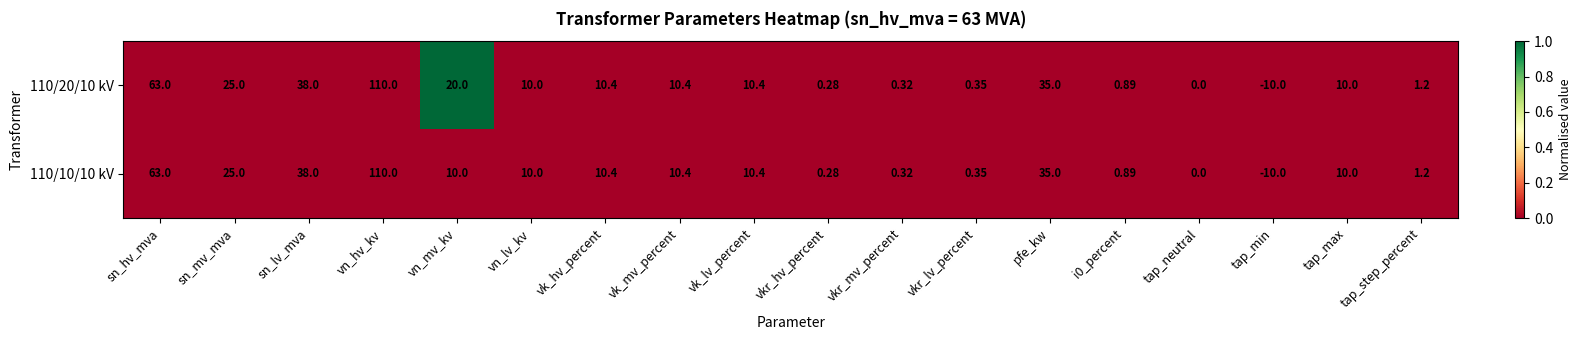

Is the value of 110/20/10 kV at tap_neutral greater than the value of 110/10/10 kV at sn_lv_mva?

No